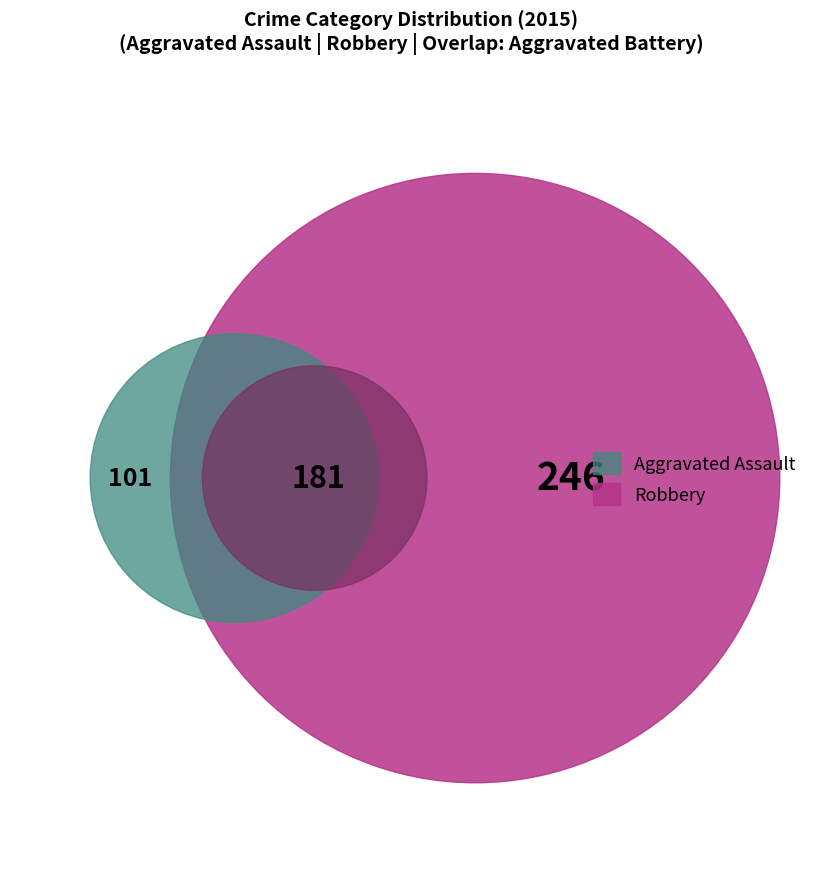

Is the sum of Robbery and Aggravated Battery greater than half?

Yes